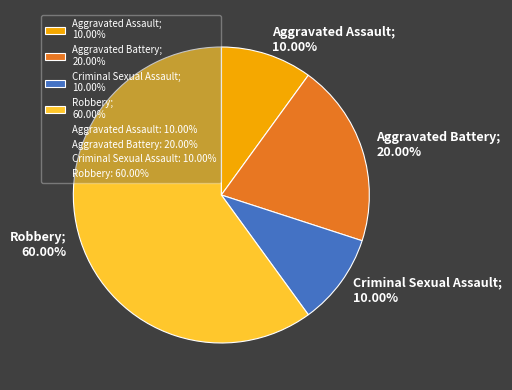

How many segments does this pie chart have?

4